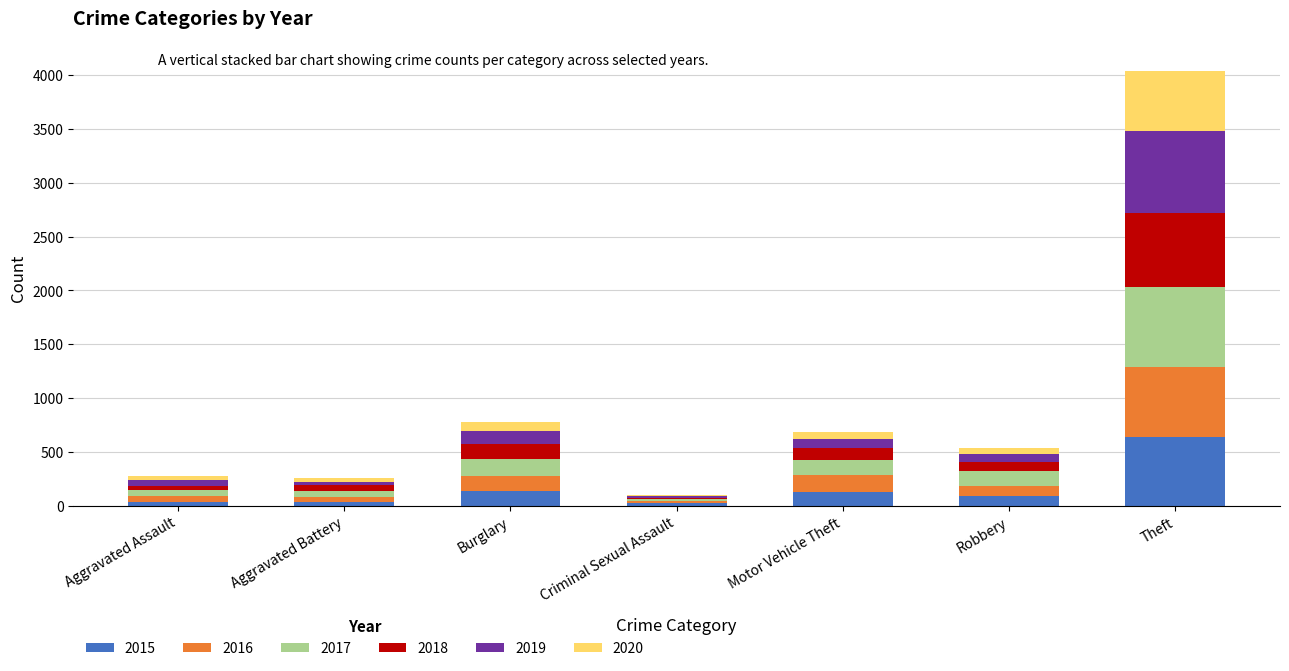

At which category is the sum across all series the highest?

Theft